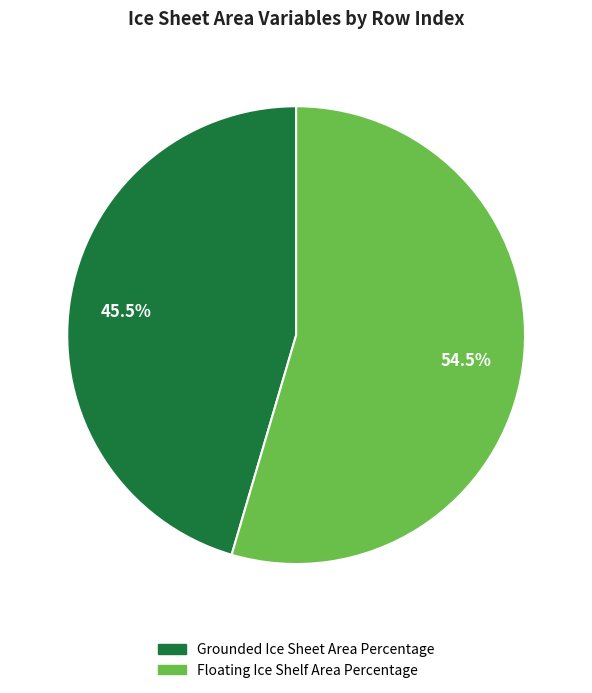

To the nearest percent, what is the difference between the Floating Ice Shelf Area Percentage and Grounded Ice Sheet Area Percentage slice percentages?

9%